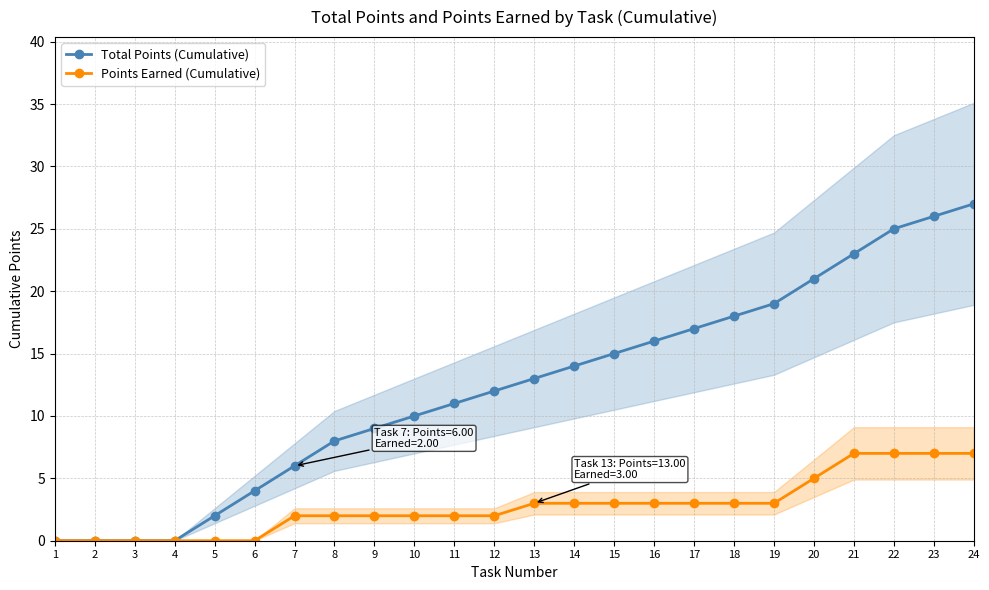

The Points Earned (Cumulative) series shows 3 at 10. True or false?

False